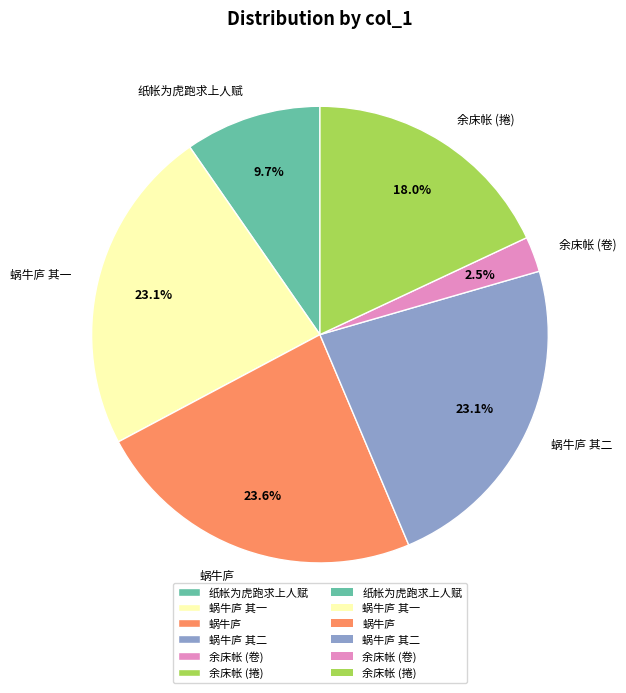

To the nearest percent, what is the average slice percentage?

17%